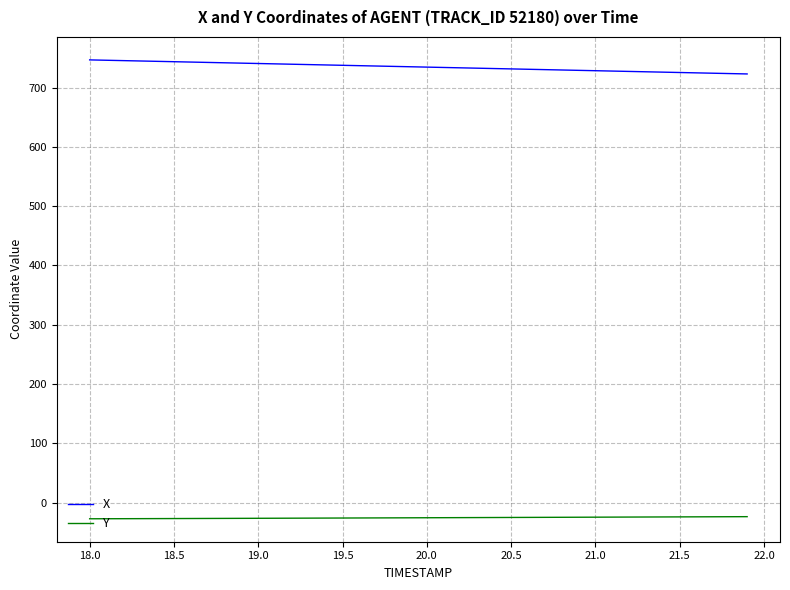

True or false: X and Y cross at least once.

False